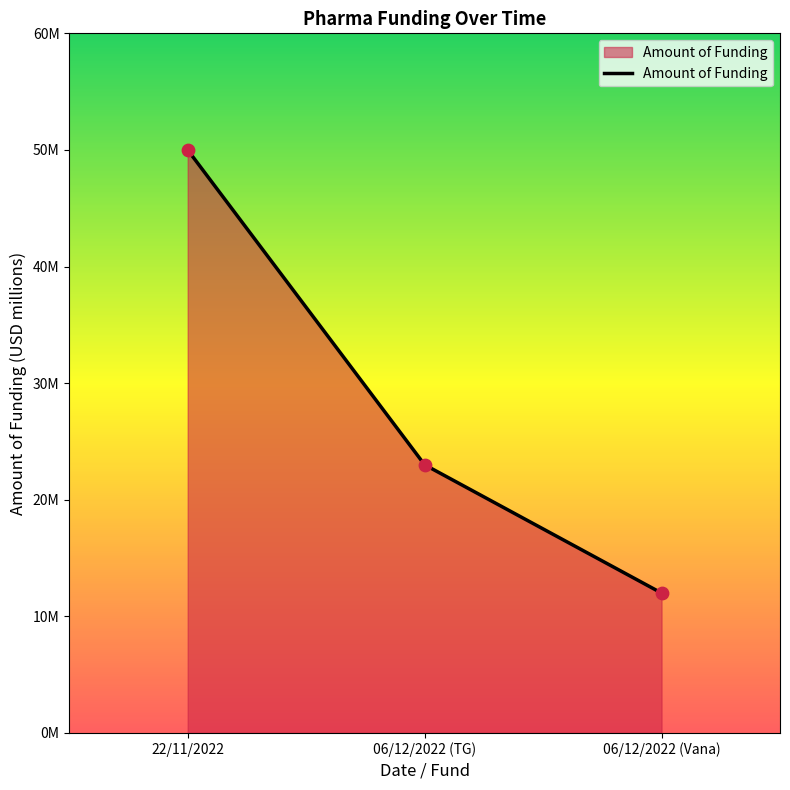

Is this an area chart (filled region under the line)?

Yes